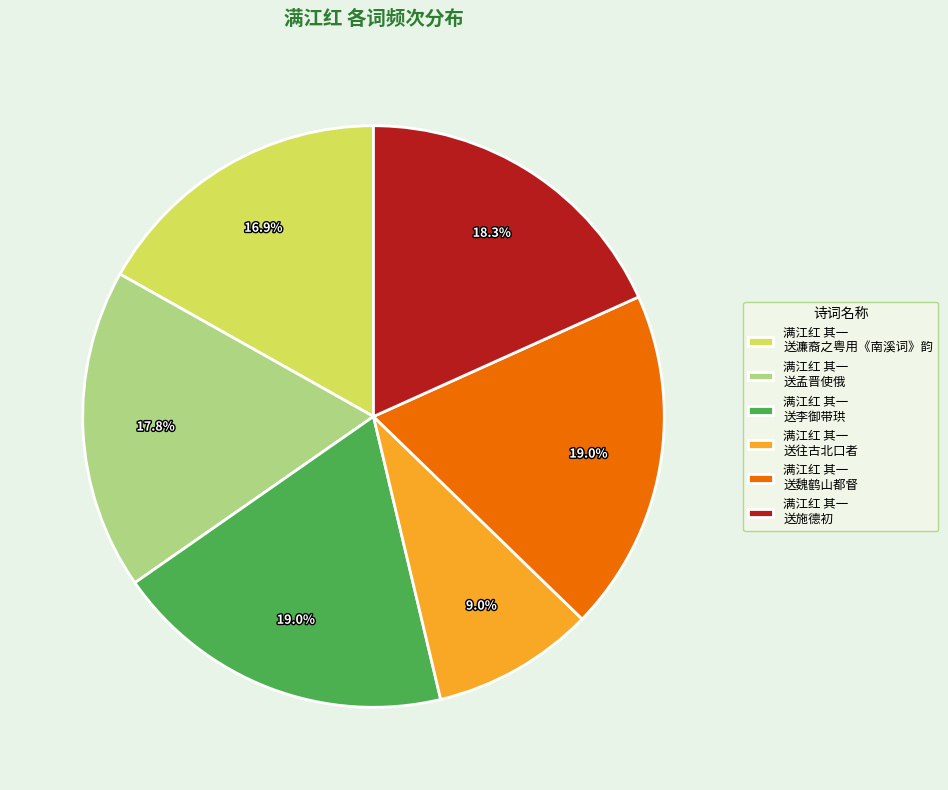

Combined, do 满江红 其一 送濂裔之粤用《南溪词》韵 and 满江红 其一 送往古北口者 account for over 50%?

No